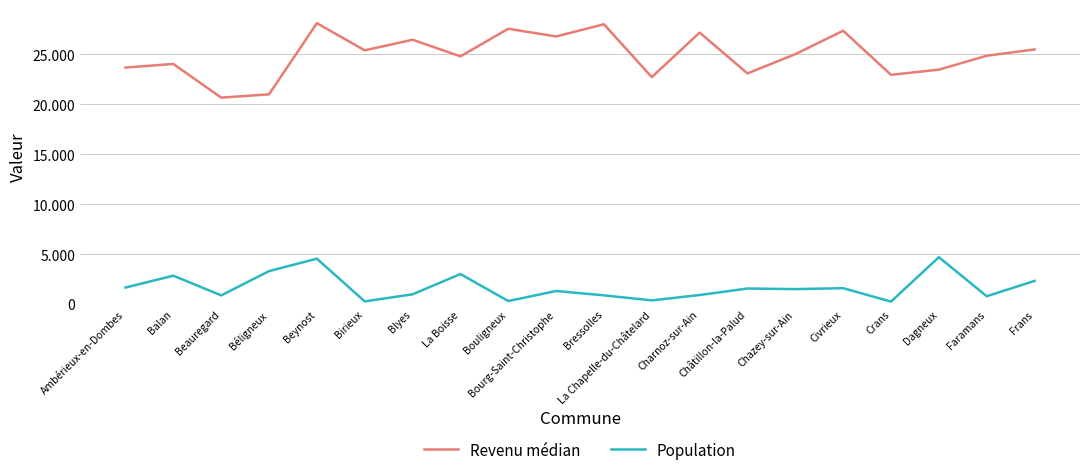

What value does the Revenu médian series have at Châtillon-la-Palud?

23090